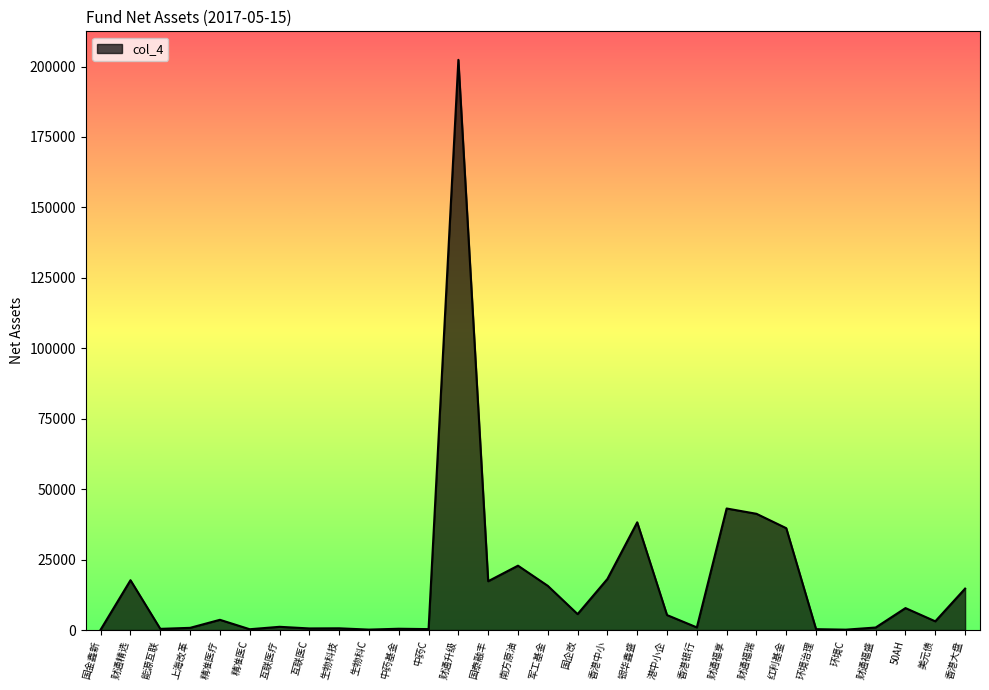

What position from the left is 红利基金?

24